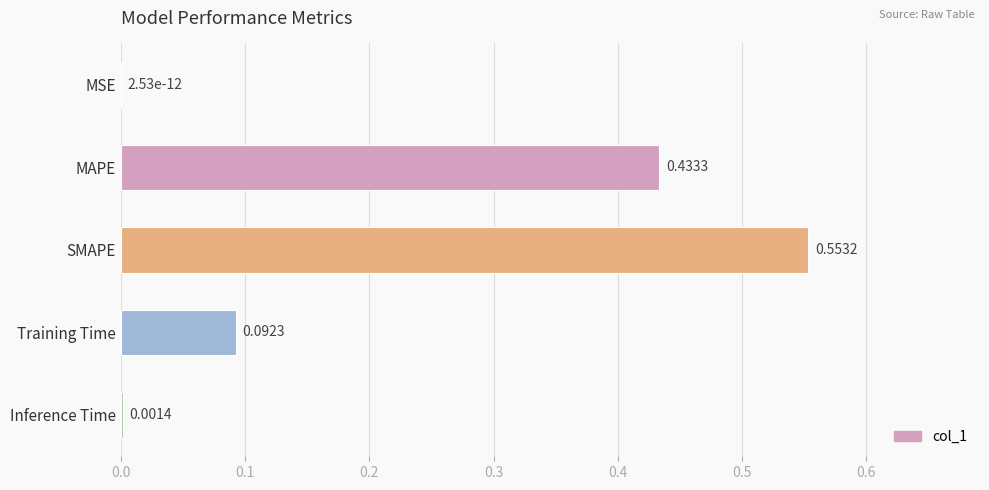

Are the bars horizontal?

Yes